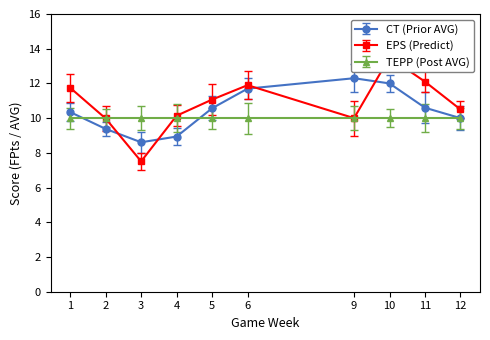

Does the chart have visible grid lines?

No